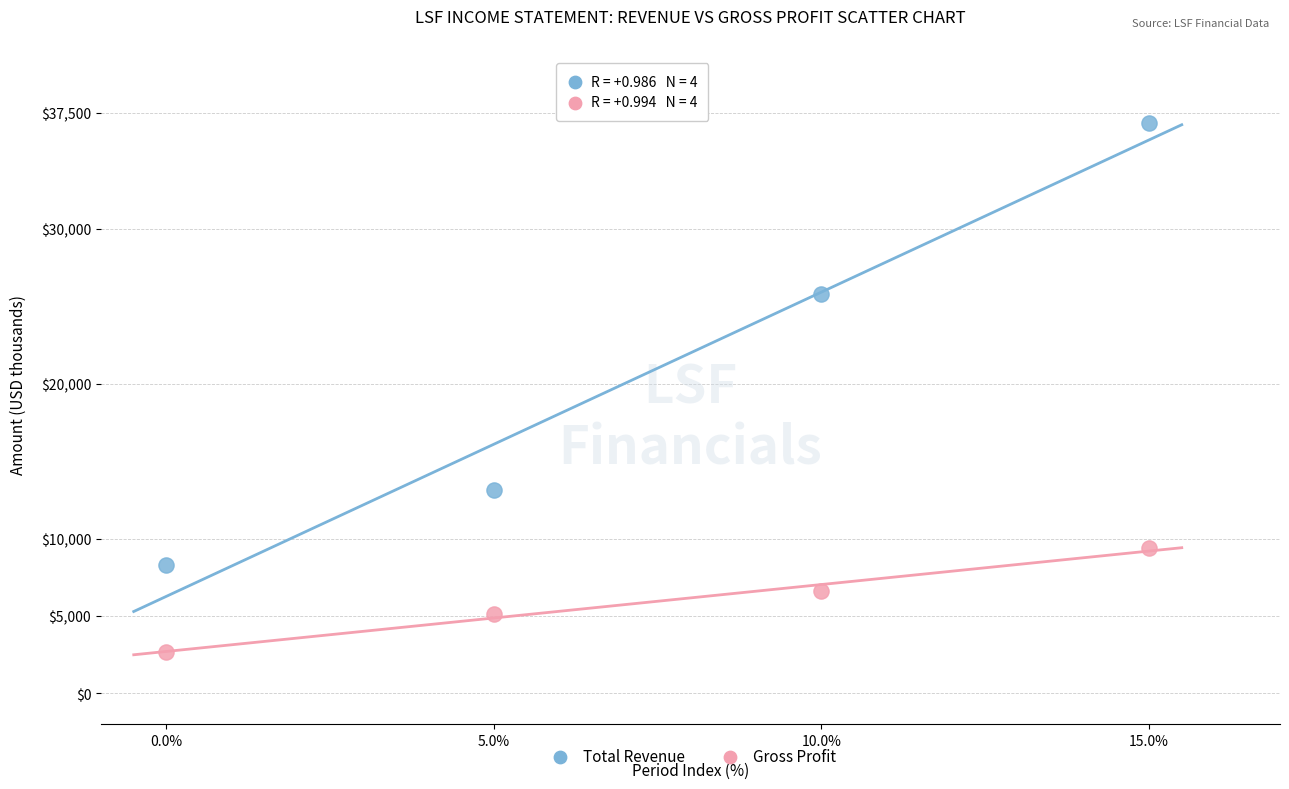

Which series reaches the minimum Y coordinate?

Gross Profit